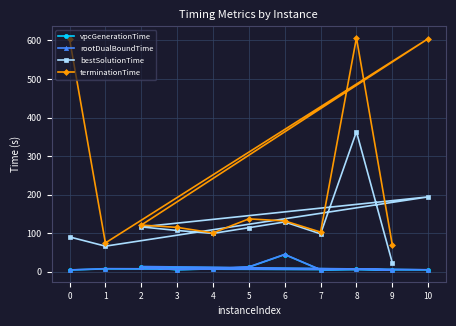

In rootDualBoundTime, how many points are higher than both neighbors (excluding endpoints)?

4